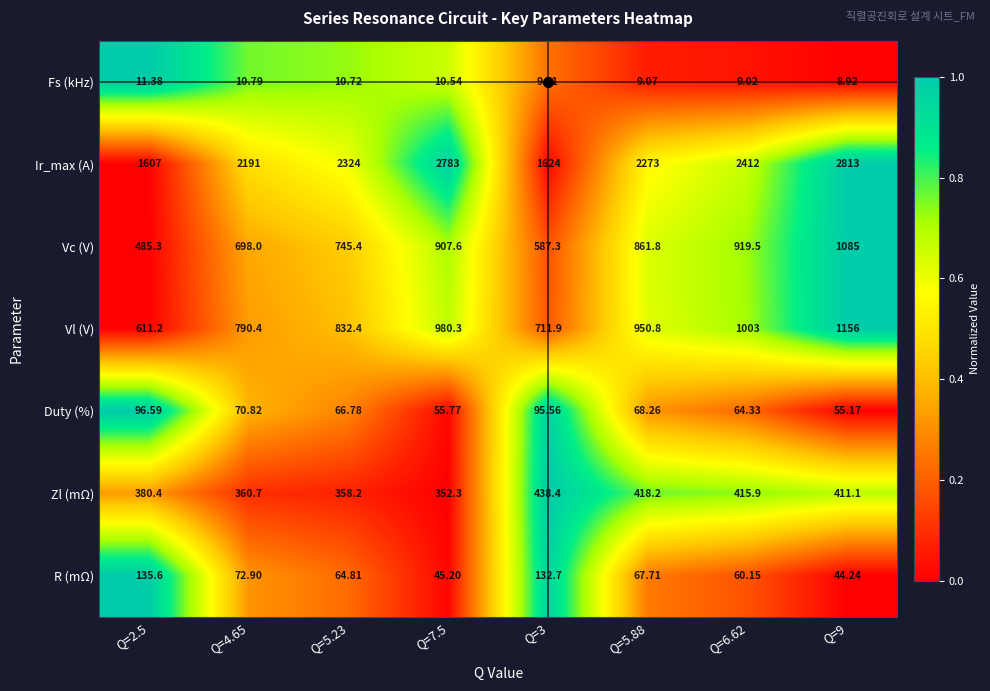

How many series are shown in this chart?

7